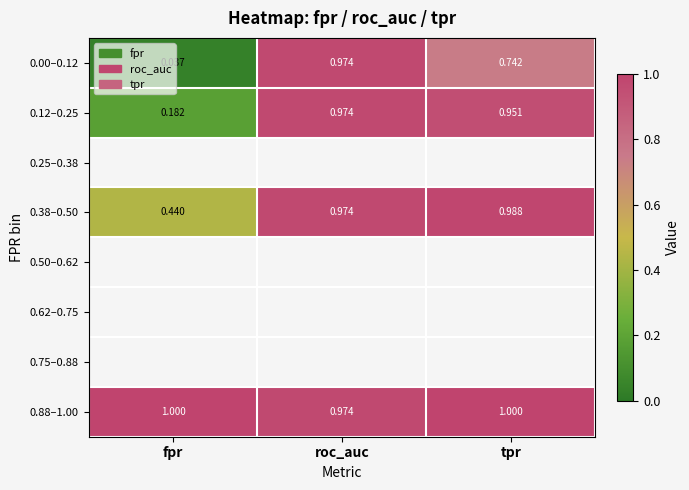

Is the value of 0.12–0.25 at tpr greater than the value of 0.88–1.00 at tpr?

No